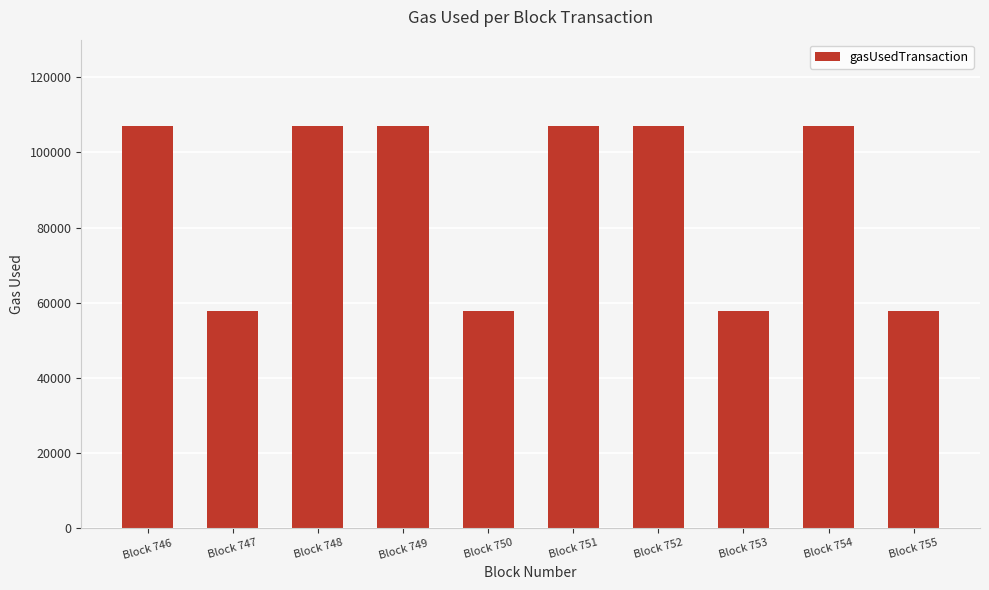

True or false: the data shows 107097 at Block 754.

True